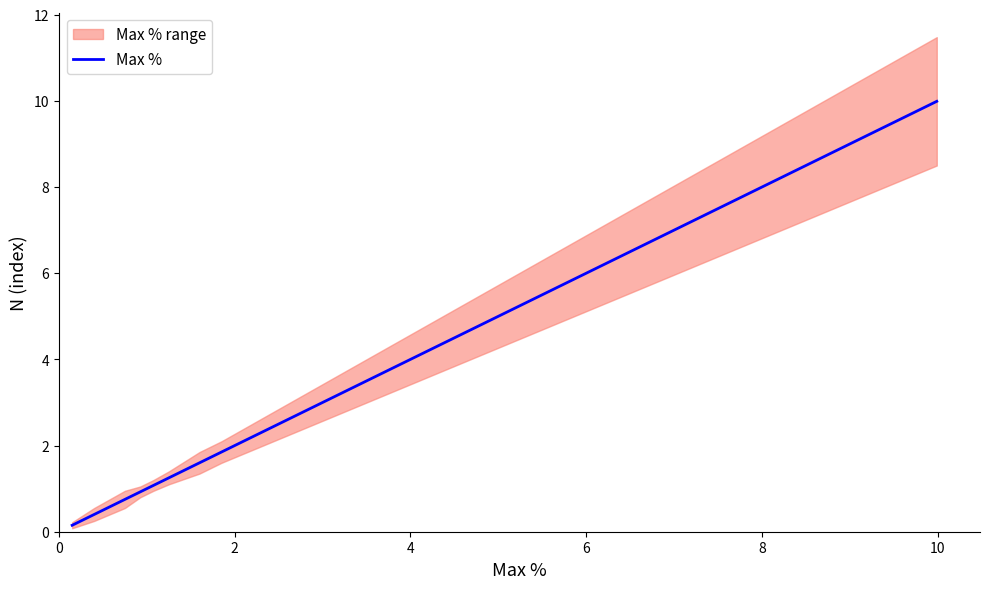

What is the value of the 9th point from the left?

1.1